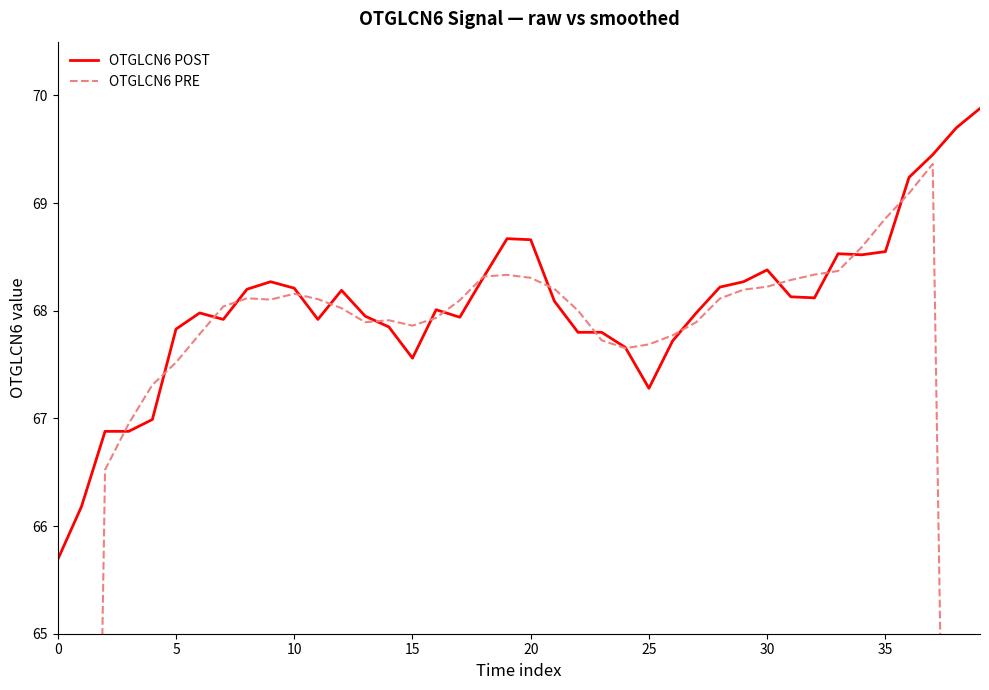

What are all the series names shown in the legend?

OTGLCN6 POST, OTGLCN6 PRE